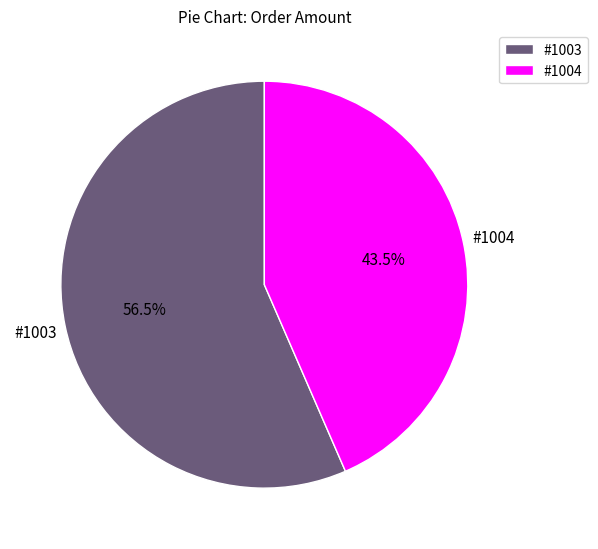

To the nearest percent, what is the difference between the largest and smallest slice percentages?

13%